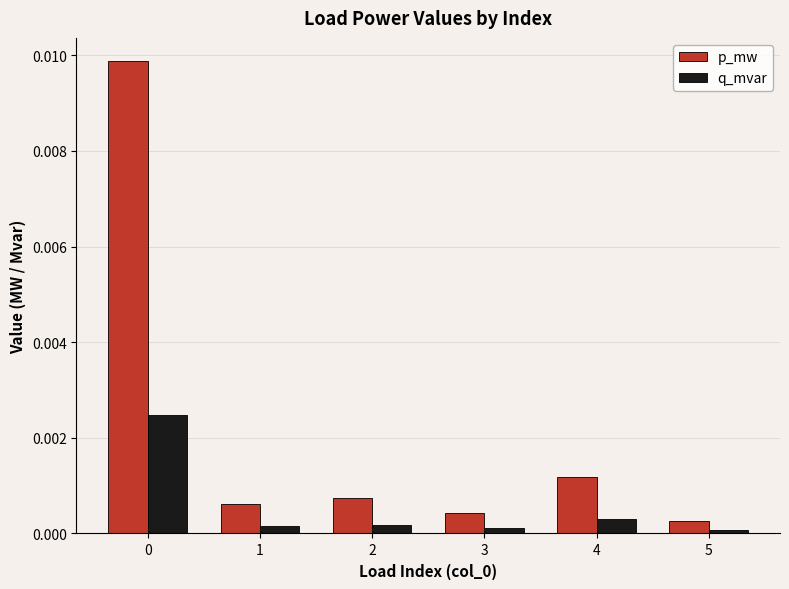

How many bars are there in each group?

2